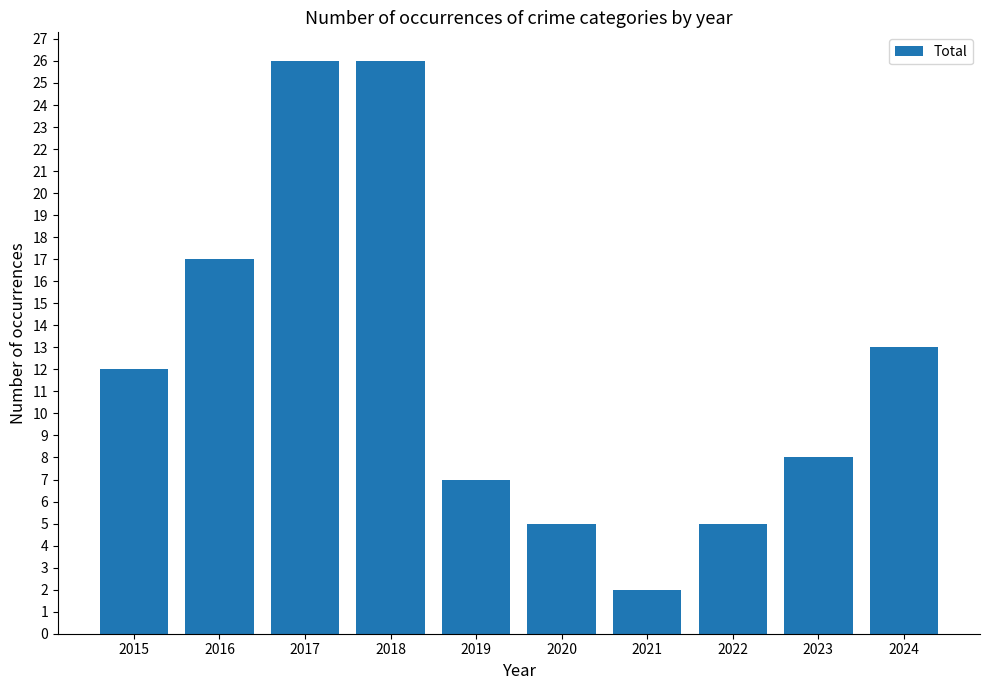

At which label is the value closest to 14?

2024